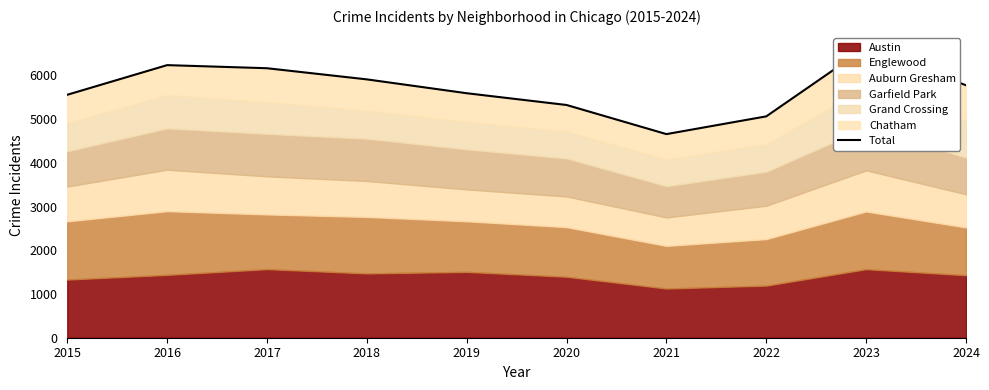

Which category has the highest value across all series?

2023